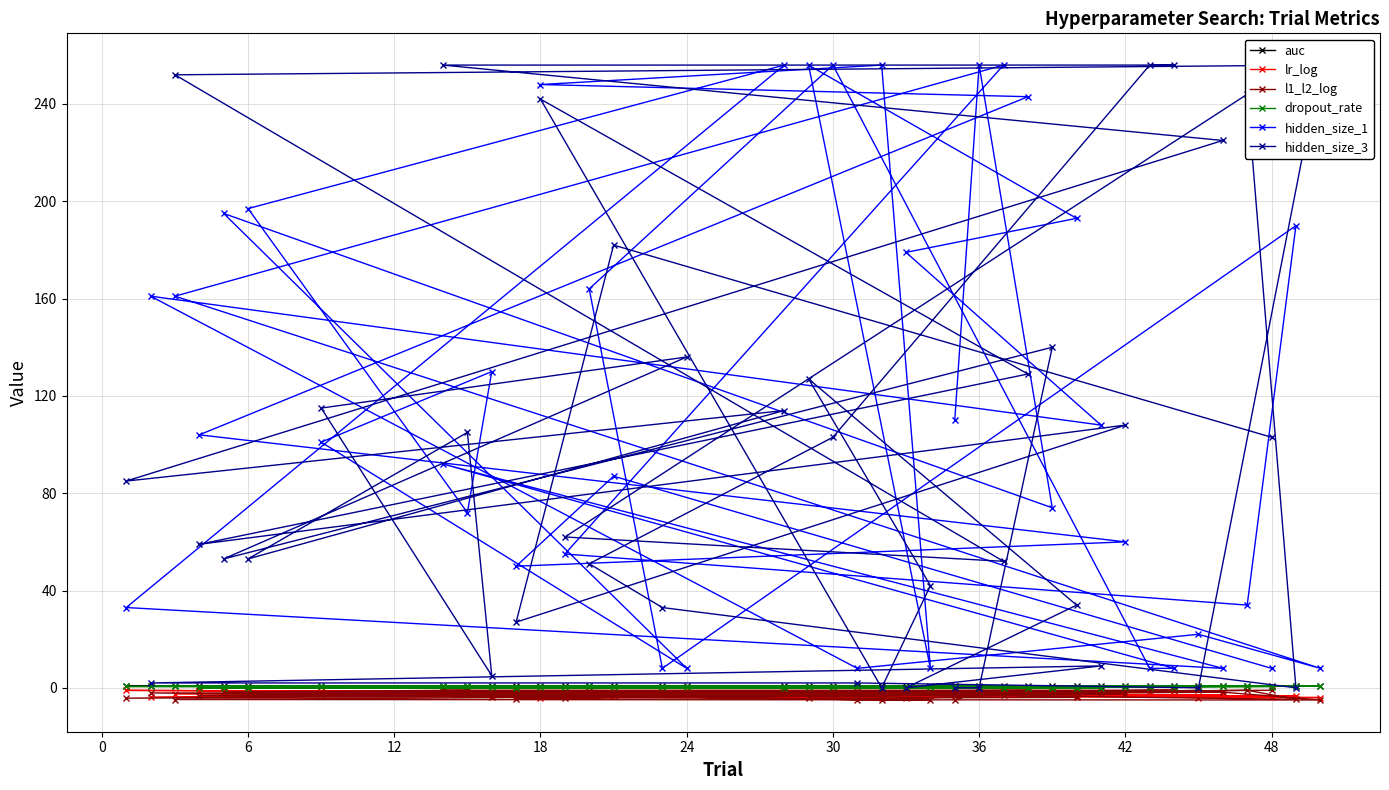

Is this an area chart (filled region under the line)?

No